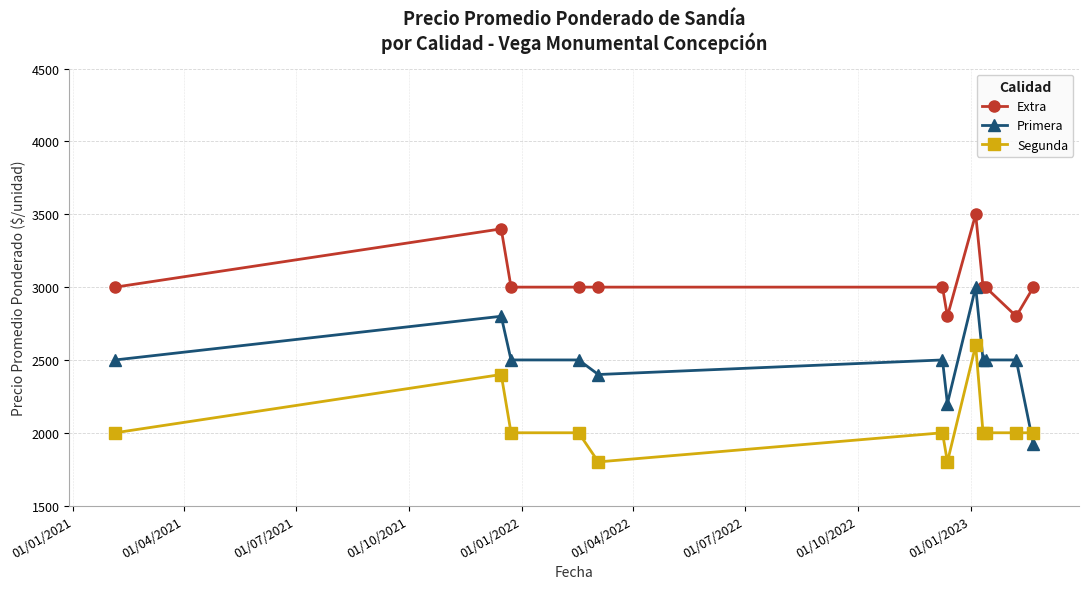

What is the smallest value displayed?

1800